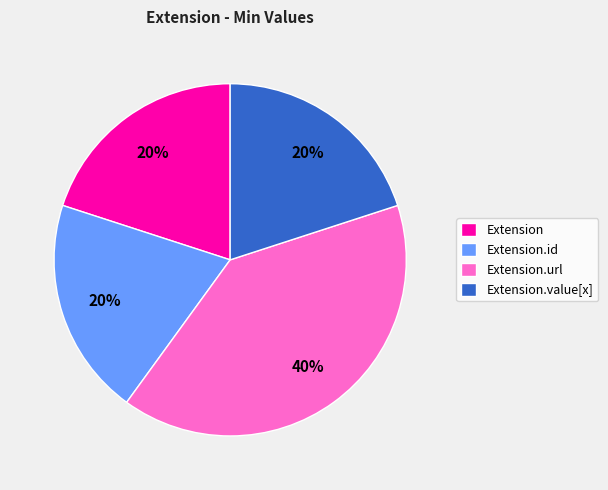

Is there a majority slice in this chart?

No